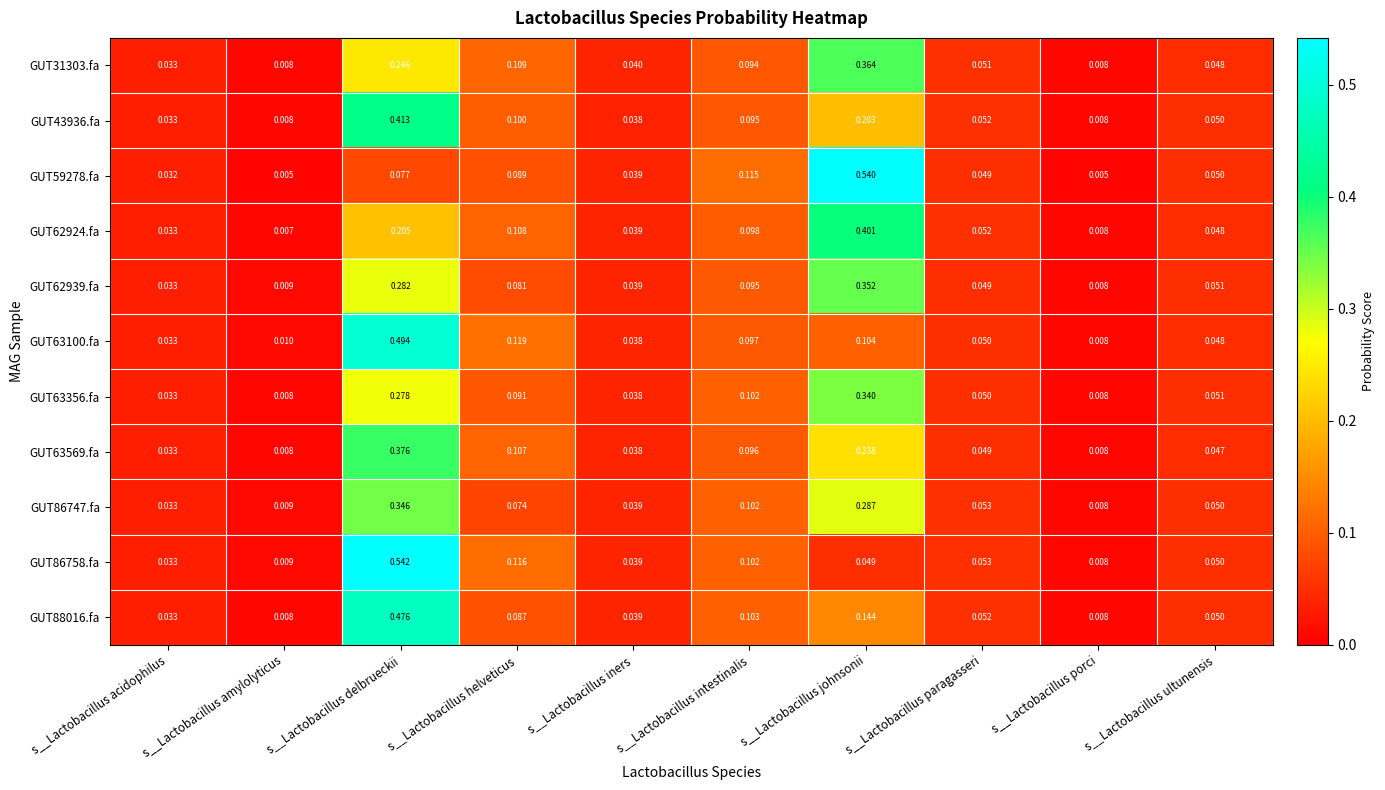

At which label does GUT62939.fa reach its minimum?

s__Lactobacillus porci